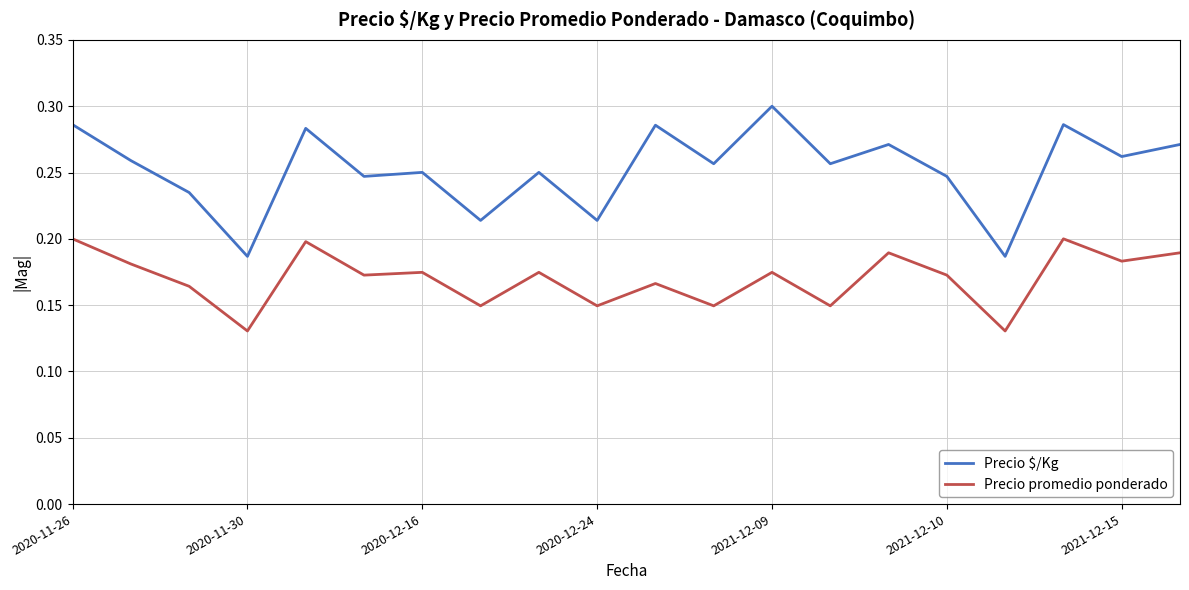

True or false: Precio promedio ponderado and Precio $/Kg cross at least once.

False